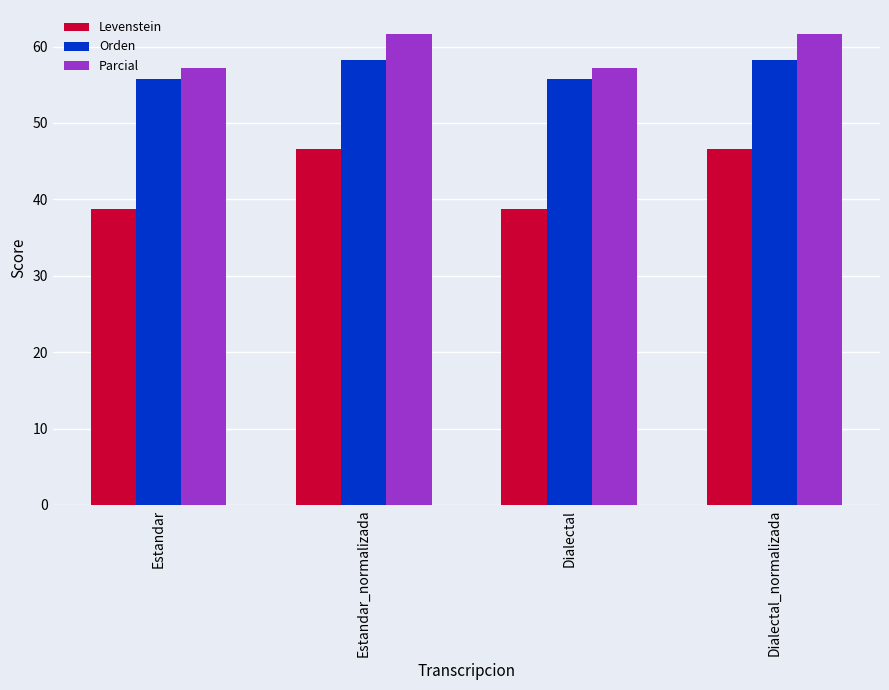

How many groups of bars are there?

4